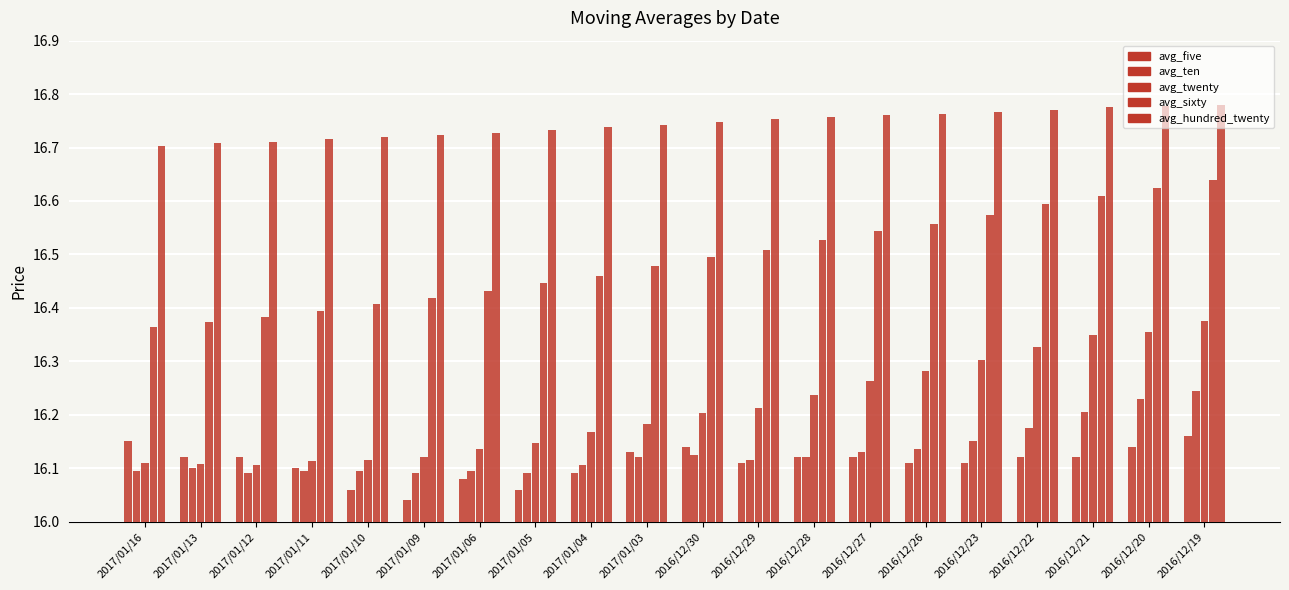

The avg_sixty series shows 21.8 at 2017/01/04. True or false?

False